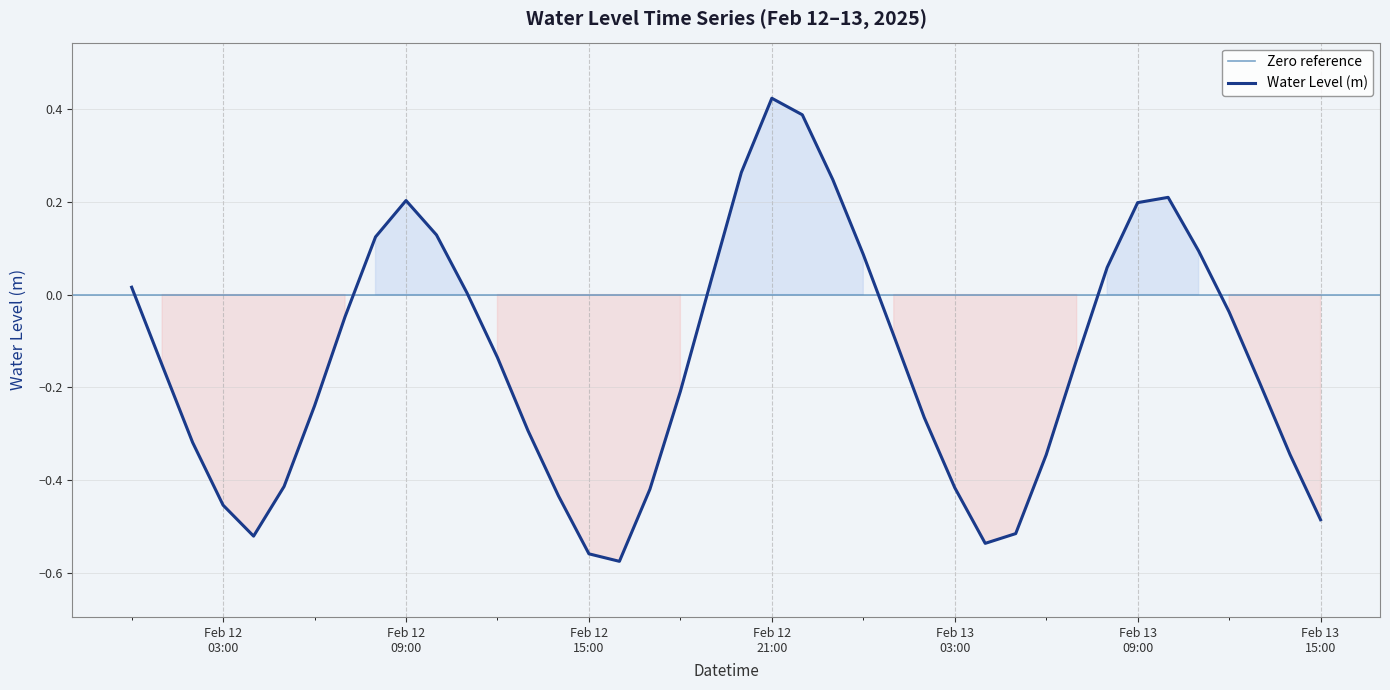

The chart shows a value of -0.6 at Feb 12 15:00. True or false?

True